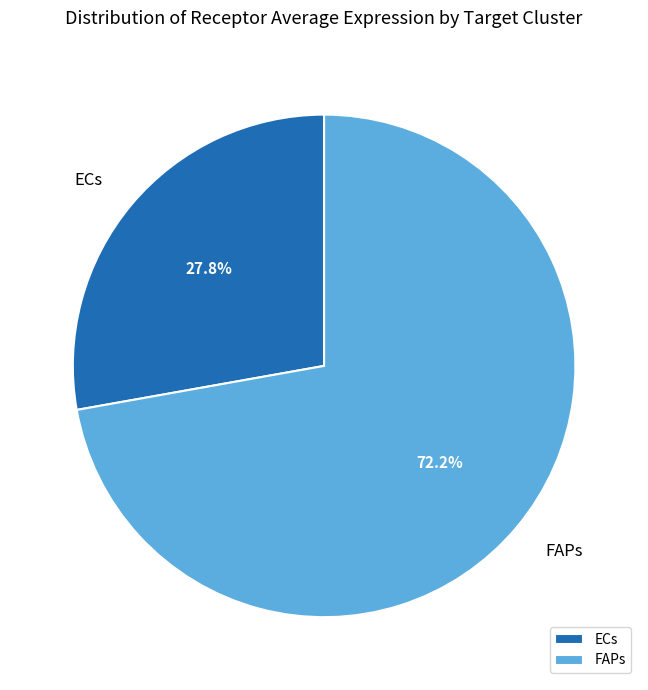

To the nearest percent, what is the difference between the largest and smallest slice percentages?

44%